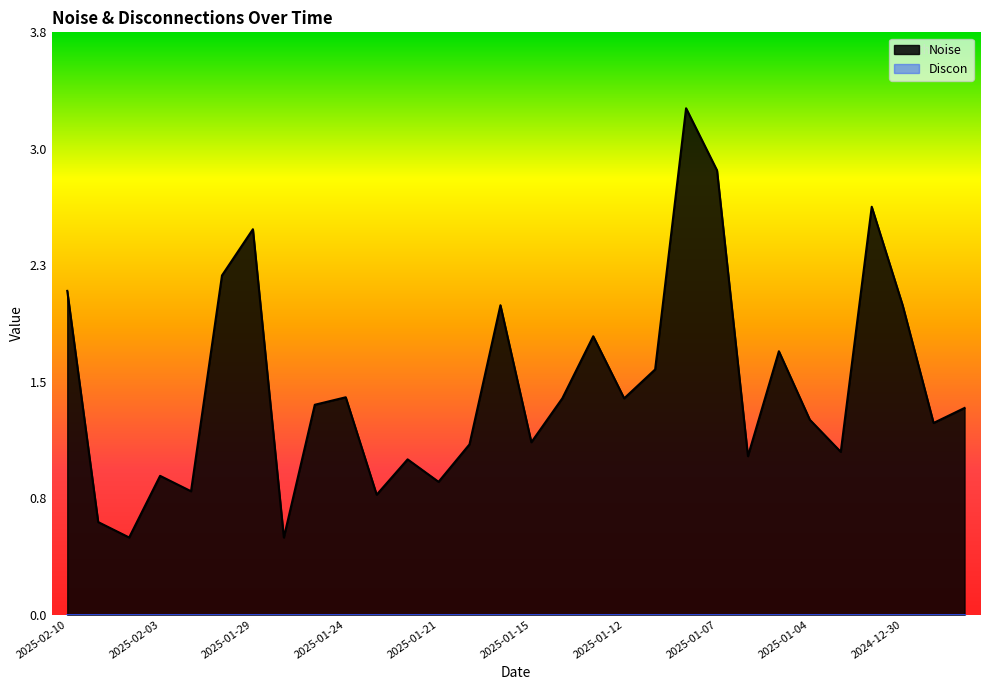

What is the average value?

1.5